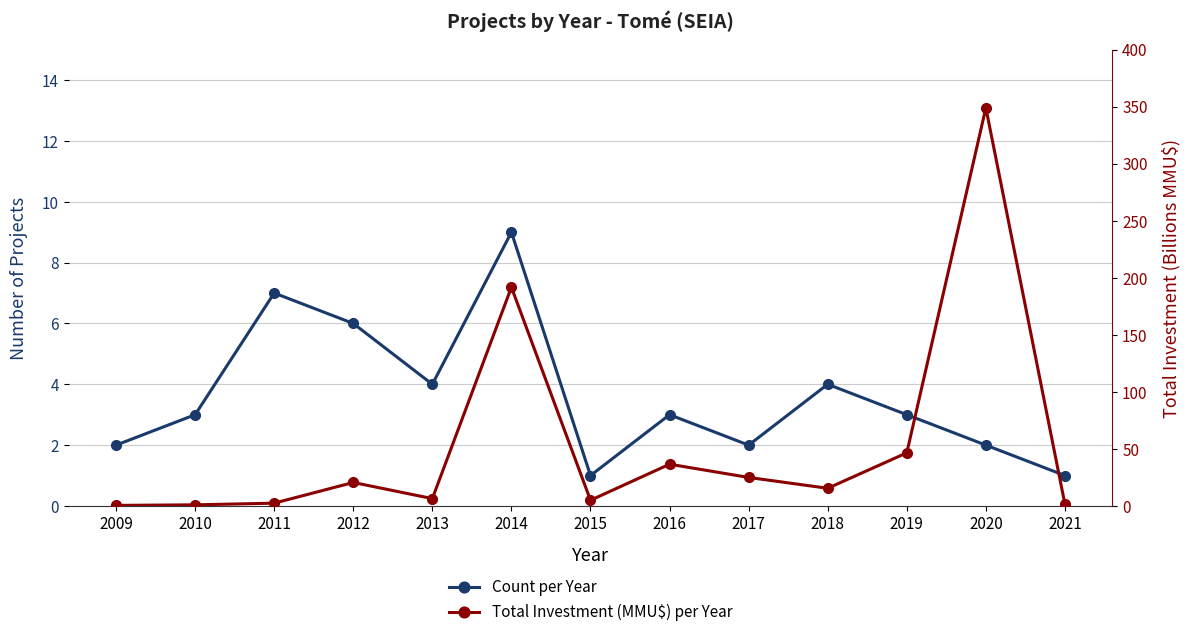

The Count per Year series shows 2.0 at 2017. True or false?

True